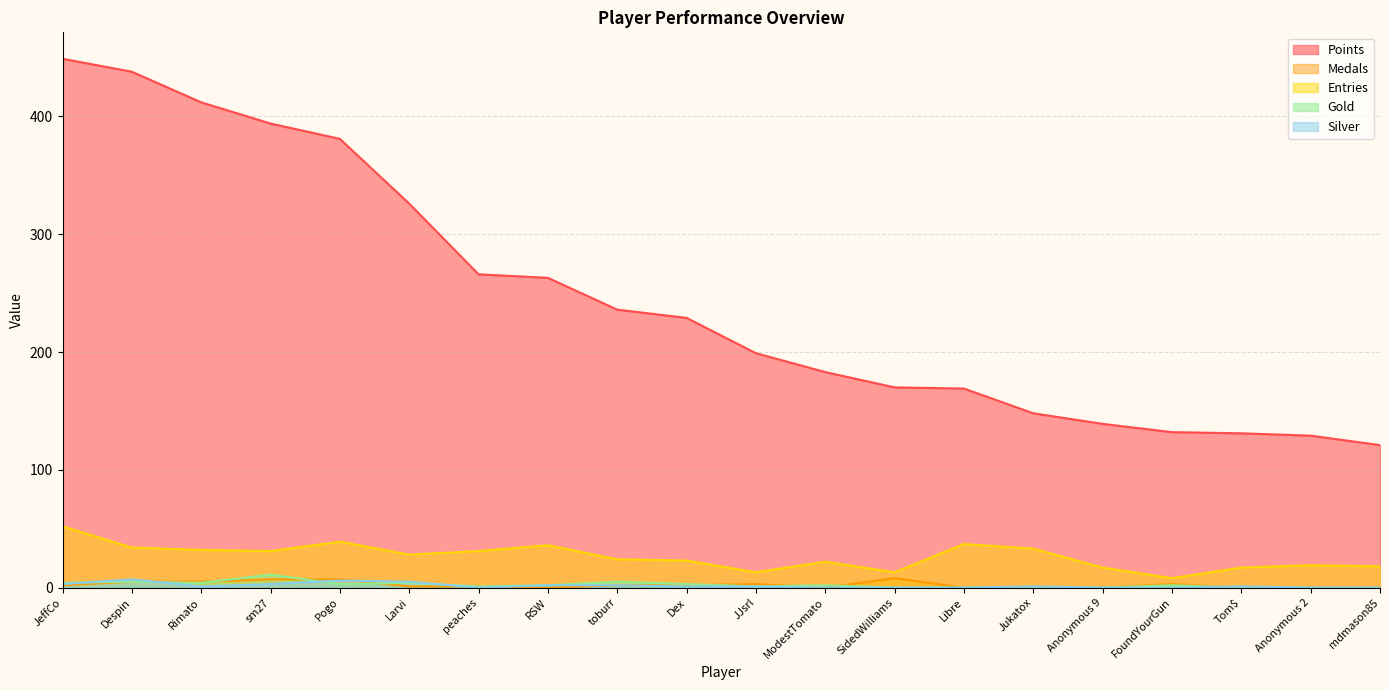

Reading right to left, transcribe all the data shown in this chart.

Points: mdmason85=121	Anonymous 2=129	Tom$=131	FoundYourGun=132	Anonymous 9=139	Jukatox=148	Libre=169	SidedWilliams=170	ModestTomato=183	JJsrl=199	Dex=229	toburr=236	RSW=263	peaches=266	Larvi=326	Pogo=381	sm27=394	Rimato=412	Despin=438	JeffCo=449
Medals: mdmason85=0	Anonymous 2=0	Tom$=0	FoundYourGun=3	Anonymous 9=0	Jukatox=0	Libre=0	SidedWilliams=8	ModestTomato=0	JJsrl=3	Dex=2	toburr=2	RSW=0	peaches=1	Larvi=1	Pogo=7	sm27=7	Rimato=5	Despin=5	JeffCo=2
Entries: mdmason85=18	Anonymous 2=19	Tom$=17	FoundYourGun=8	Anonymous 9=17	Jukatox=33	Libre=37	SidedWilliams=13	ModestTomato=22	JJsrl=13	Dex=23	toburr=24	RSW=36	peaches=31	Larvi=28	Pogo=39	sm27=31	Rimato=32	Despin=34	JeffCo=52
Gold: mdmason85=0	Anonymous 2=0	Tom$=0	FoundYourGun=2	Anonymous 9=0	Jukatox=0	Libre=0	SidedWilliams=0	ModestTomato=2	JJsrl=1	Dex=3	toburr=5	RSW=2	peaches=1	Larvi=4	Pogo=3	sm27=11	Rimato=4	Despin=5	JeffCo=4
Silver: mdmason85=0	Anonymous 2=0	Tom$=1	FoundYourGun=0	Anonymous 9=0	Jukatox=1	Libre=0	SidedWilliams=0	ModestTomato=0	JJsrl=1	Dex=1	toburr=2	RSW=2	peaches=0	Larvi=5	Pogo=6	sm27=3	Rimato=1	Despin=7	JeffCo=3